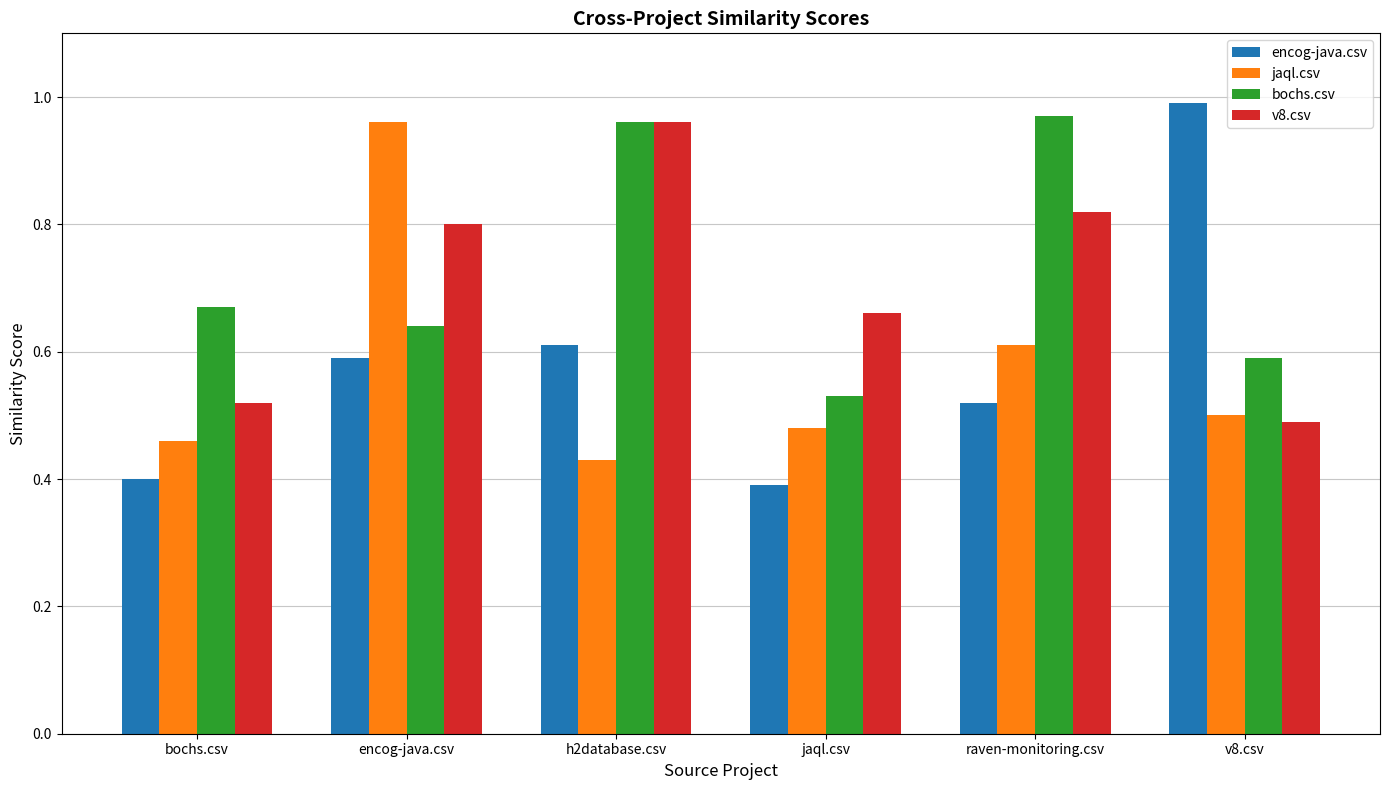

Which series has the largest range (max minus min)?

encog-java.csv